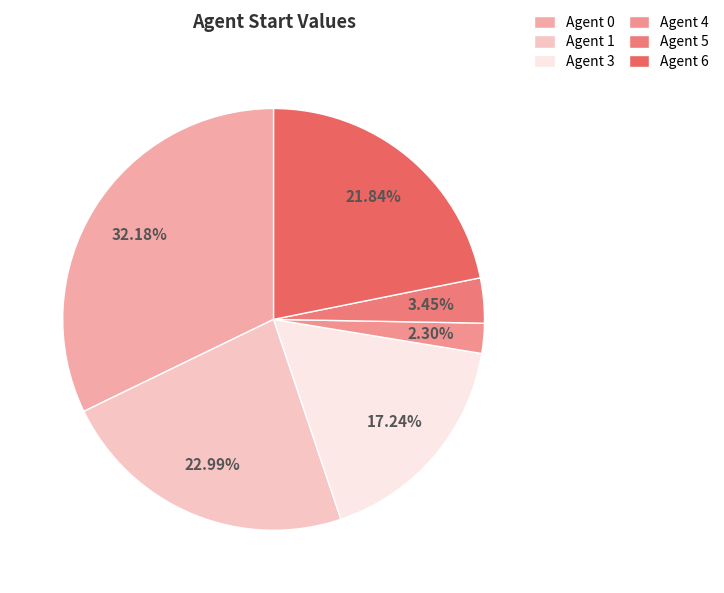

Count the number of slices in the pie.

6